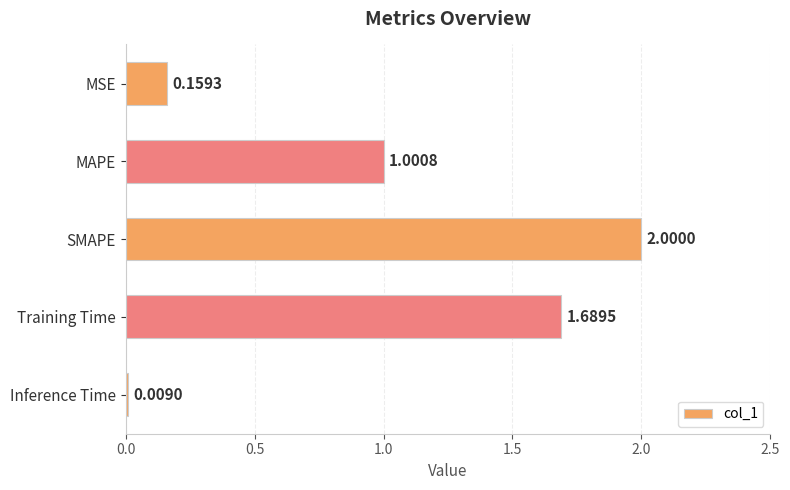

Rank the categories by value from highest to lowest.

SMAPE, Training Time, MAPE, MSE, Inference Time